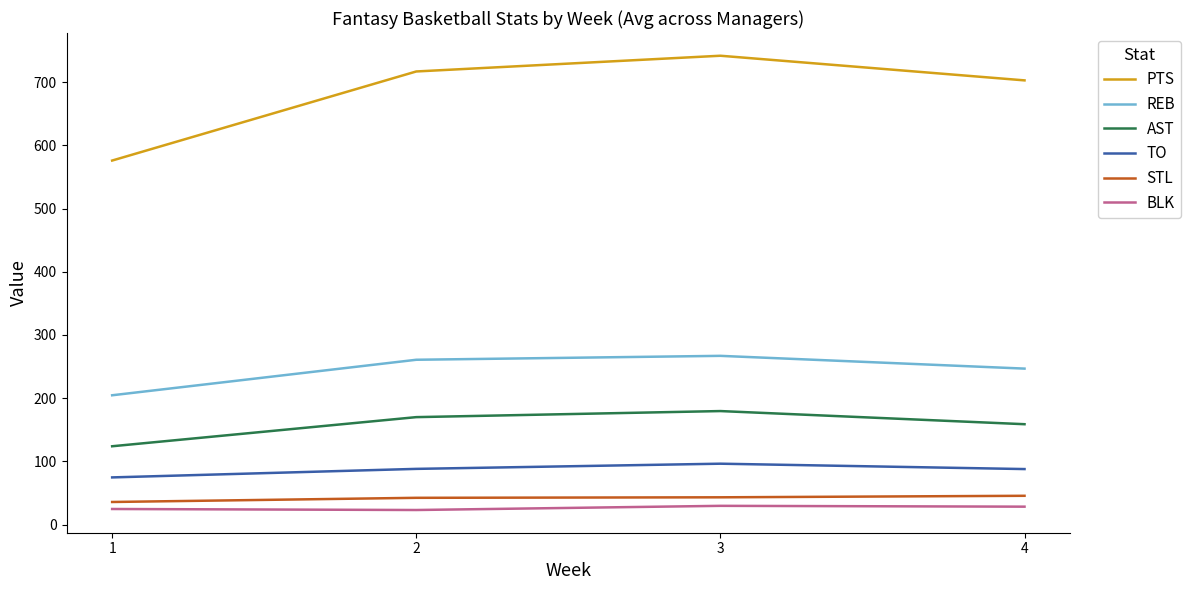

The value of AST at 4 is 73.8. True or false?

False